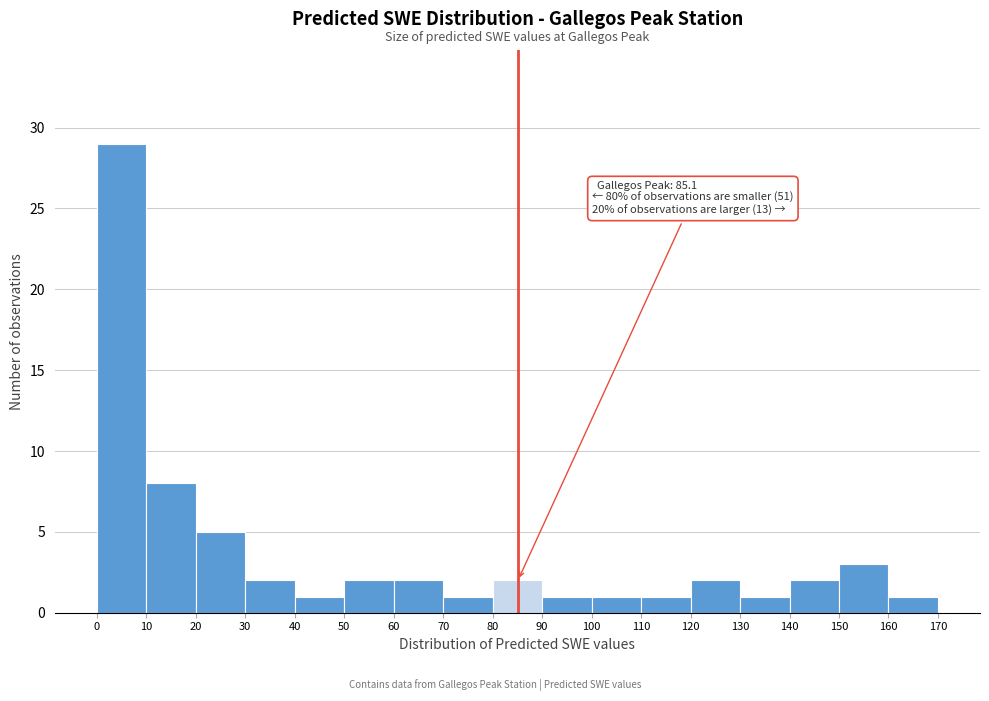

Which range on the x-axis has the tallest bar?

0 to 10